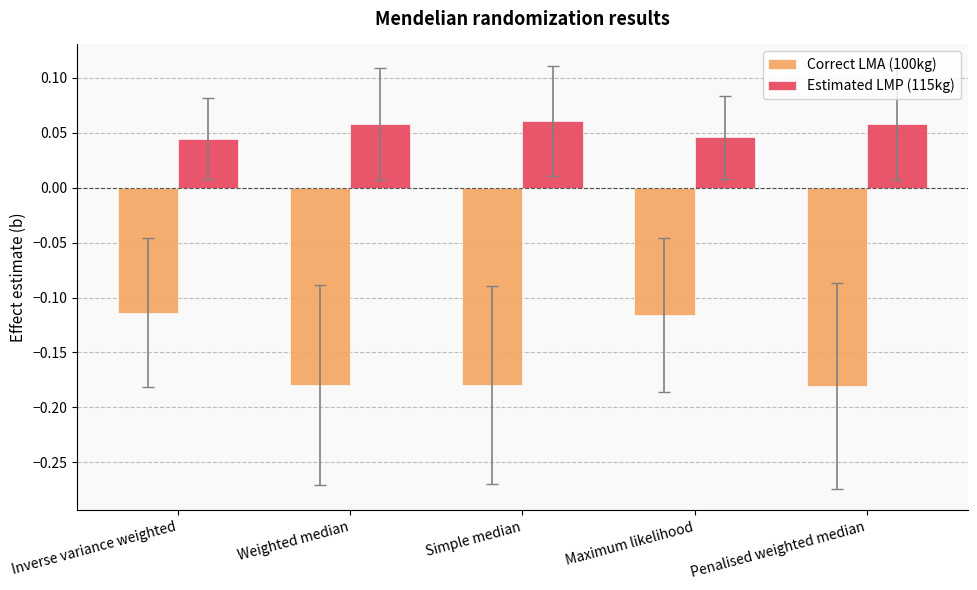

The value of Estimated LMP (115kg) at Inverse variance weighted is 0.1. True or false?

False